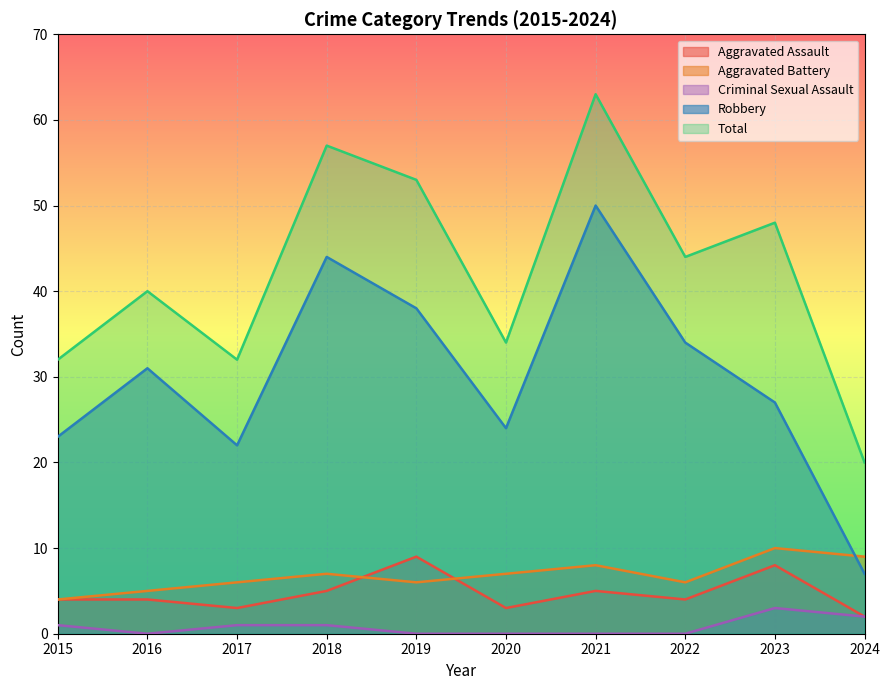

True or false: Total and Robbery intersect in this chart.

False